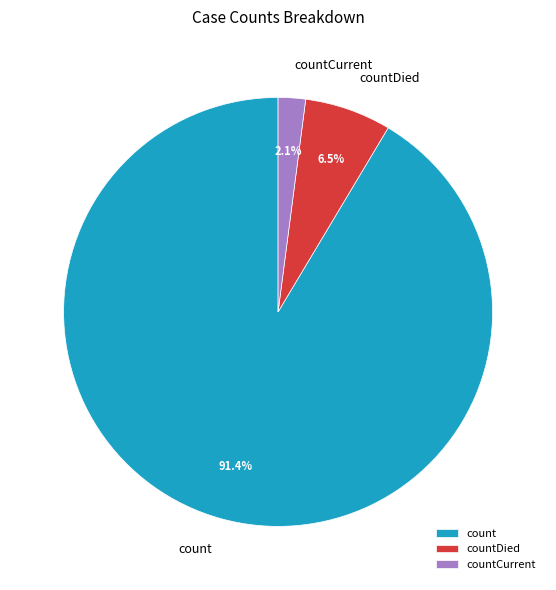

Combined, do countCurrent and count account for over 50%?

Yes